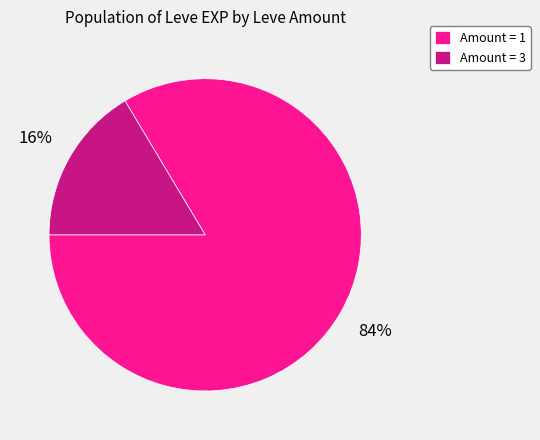

To the nearest percent, what portion does Amount = 1 represent?

84%